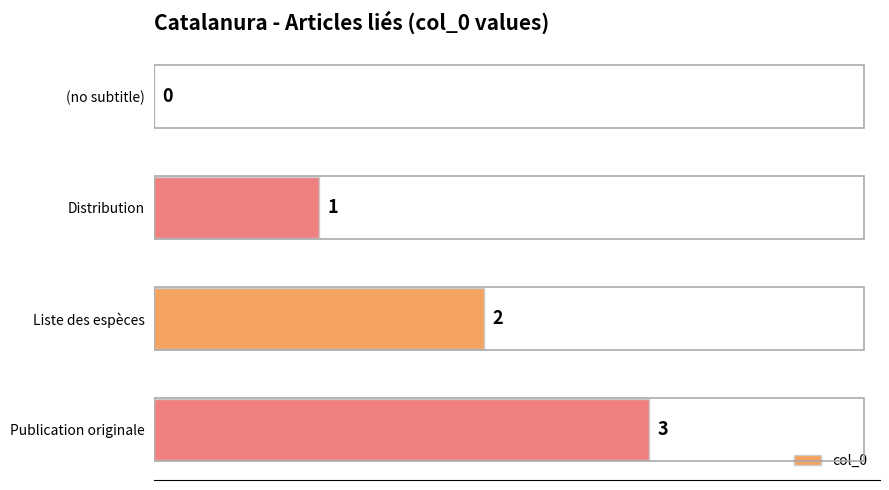

What is the change in value from (no subtitle) to Distribution?

+1